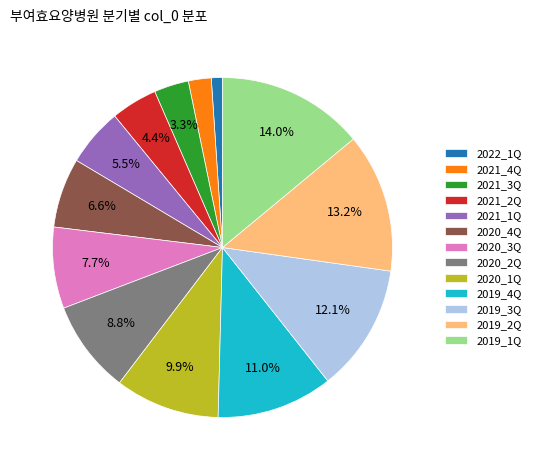

Rank the categories by value from highest to lowest.

2019_1Q, 2019_2Q, 2019_3Q, 2019_4Q, 2020_1Q, 2020_2Q, 2020_3Q, 2020_4Q, 2021_1Q, 2021_2Q, 2021_3Q, 2021_4Q, 2022_1Q